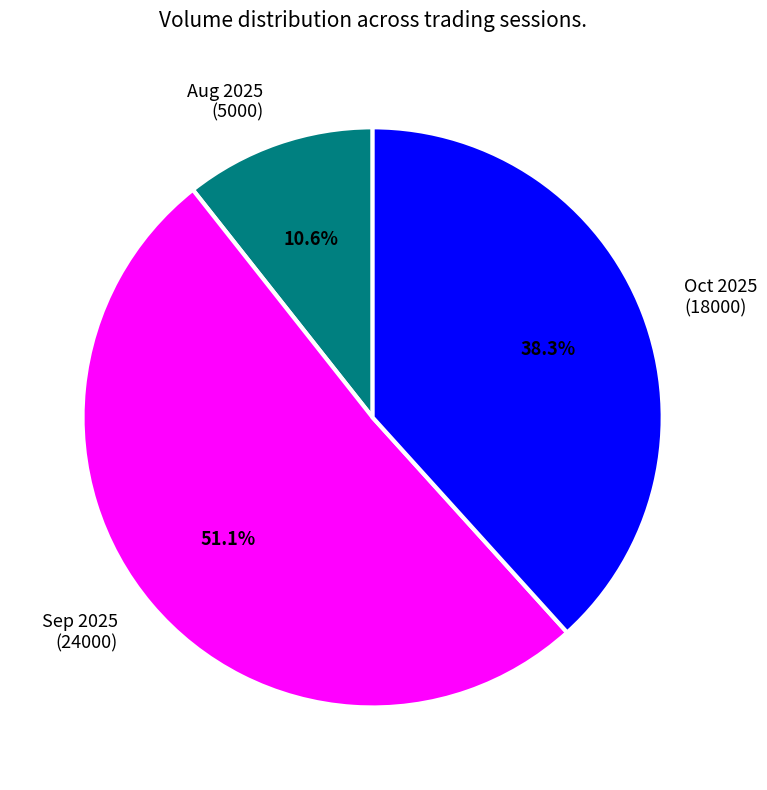

What is the smallest slice in the pie chart?

Aug 2025 (5000)